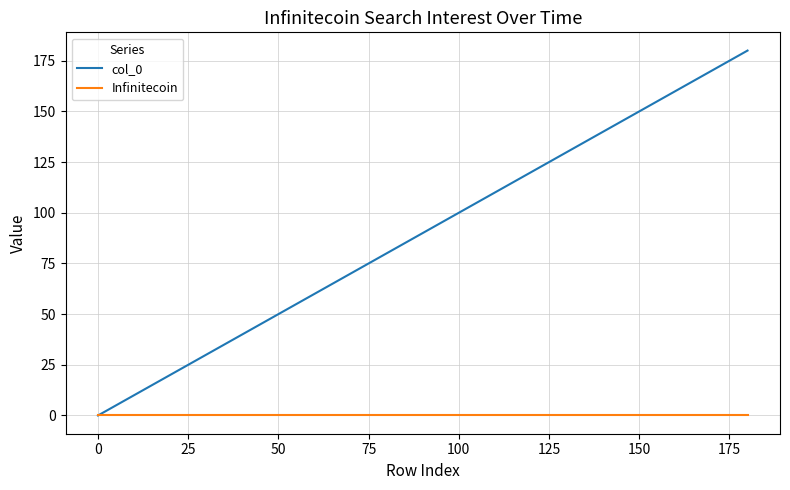

At how many categories does at least one series exceed 142?

5